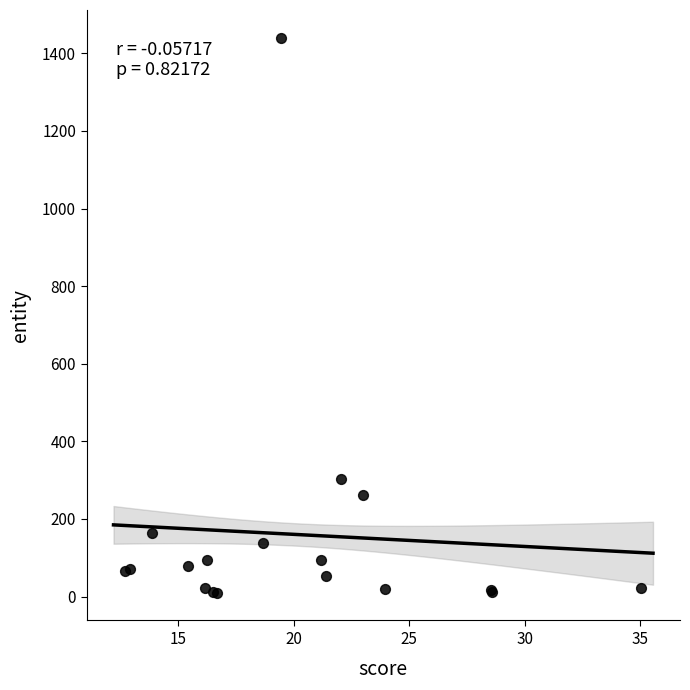

What Y value in the scatter plot is closest to 725?

304